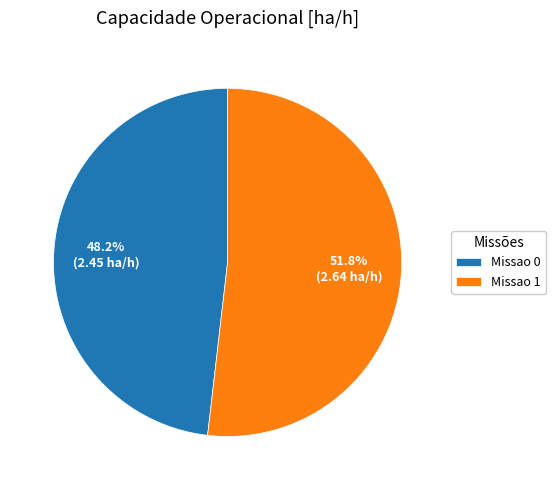

How many segments does this pie chart have?

2